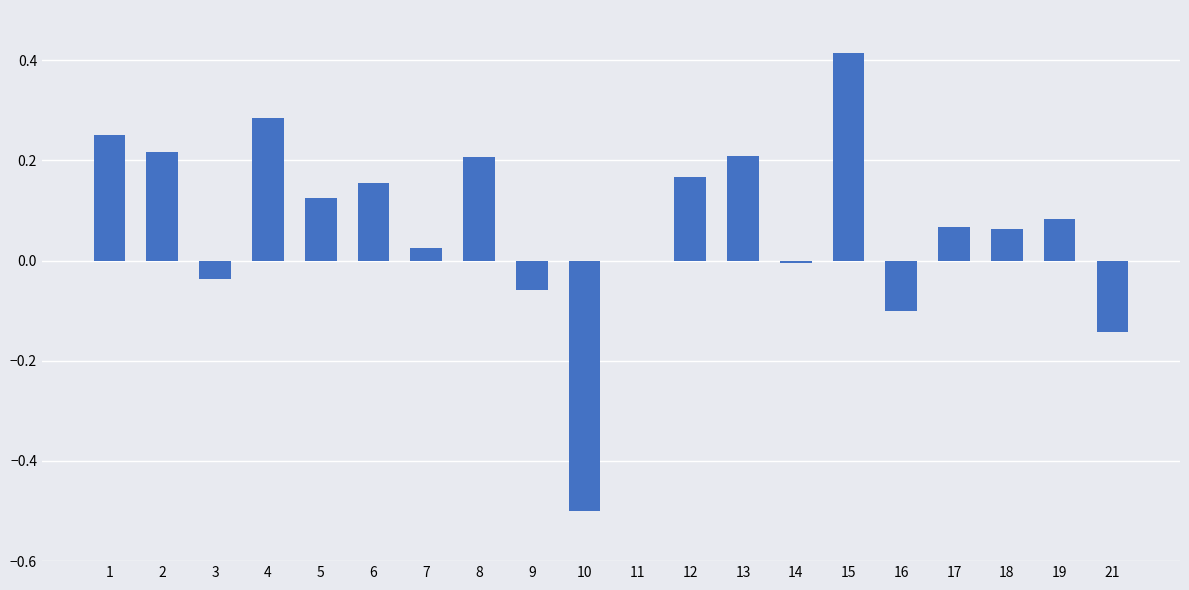

How many series are shown in this chart?

1